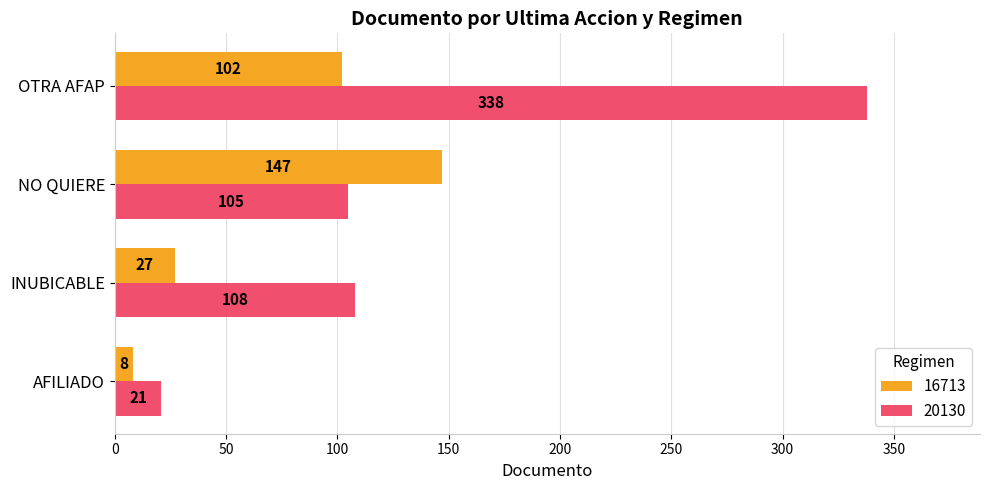

Which series has the widest spread of values?

20130